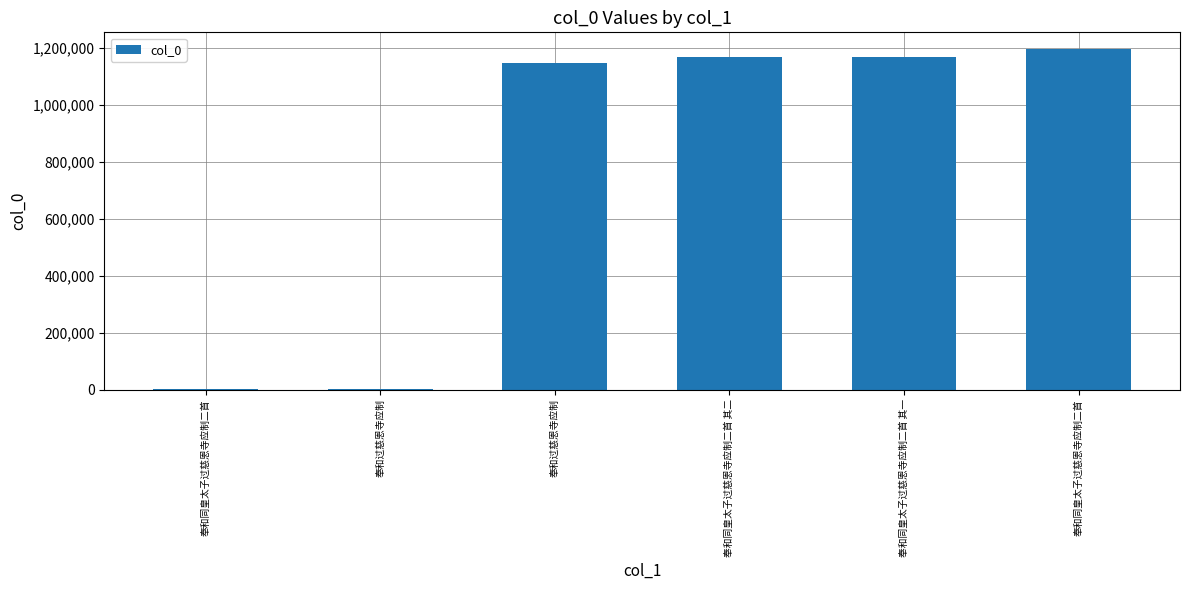

Which category has the lowest value across all series?

奉和过慈恩寺应制